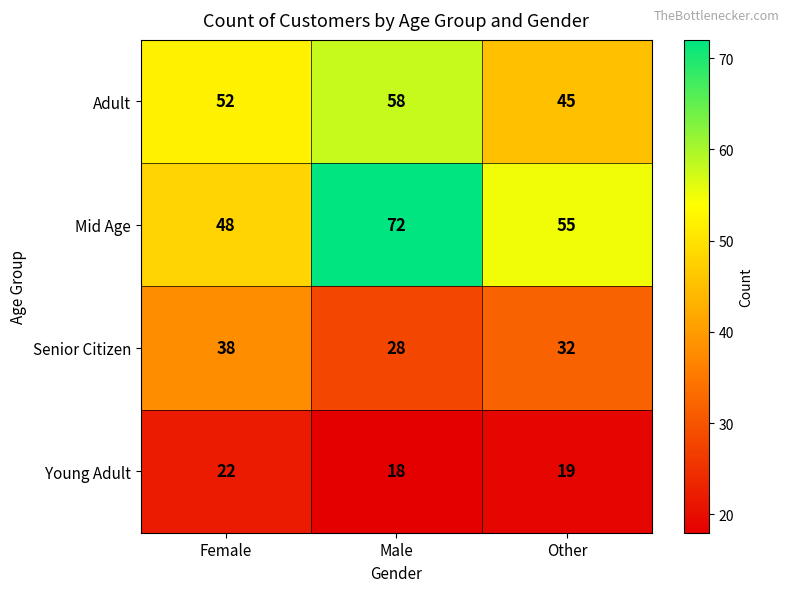

Count the Senior Citizen values in the range 28 to 38.

3